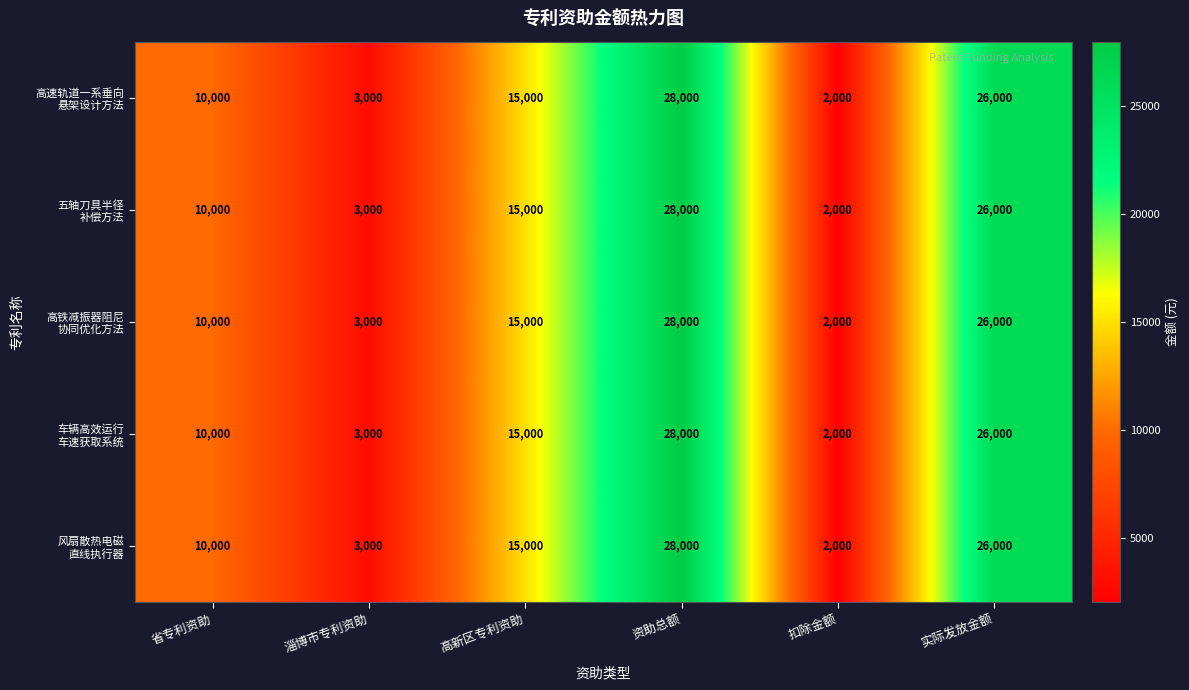

How many categories are shown in the chart?

6